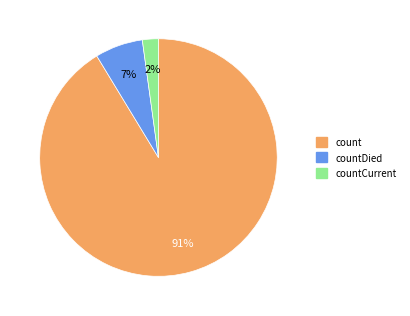

To the nearest percent, what is the average slice percentage?

33%